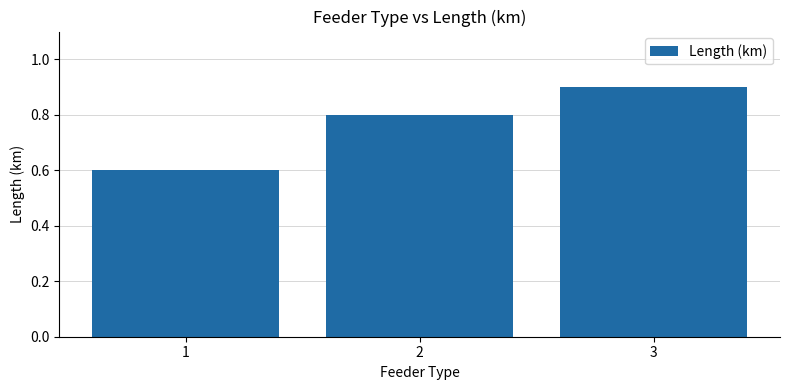

How many series are shown in this chart?

1